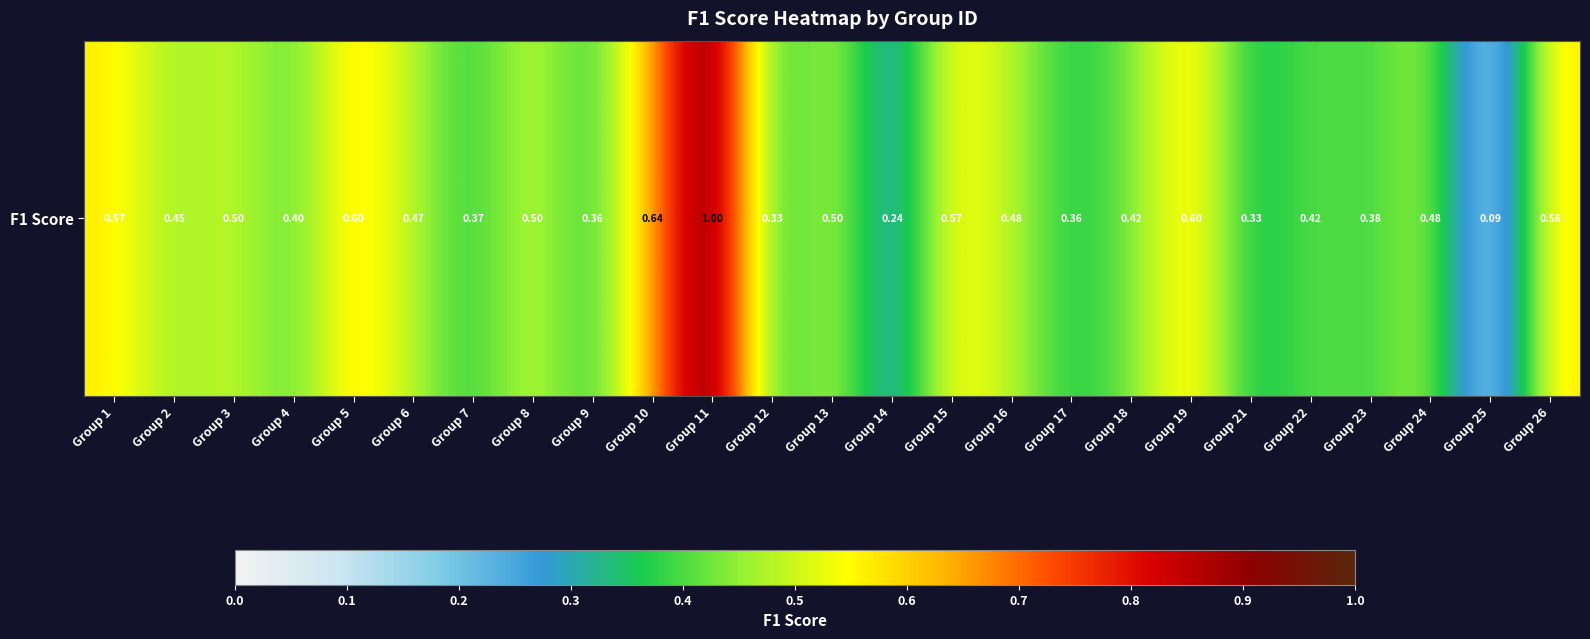

Reading left to right, list all the values displayed in this chart.

0.6	0.5	0.5	0.4	0.6	0.5	0.4	0.5	0.4	0.6	1.0	0.3	0.5	0.2	0.6	0.5	0.4	0.4	0.6	0.3	0.4	0.4	0.5	0.1	0.6